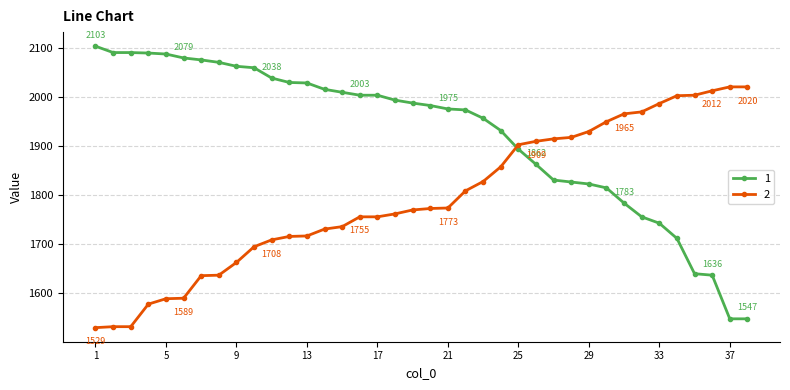

What is the maximum value for 2?

2020